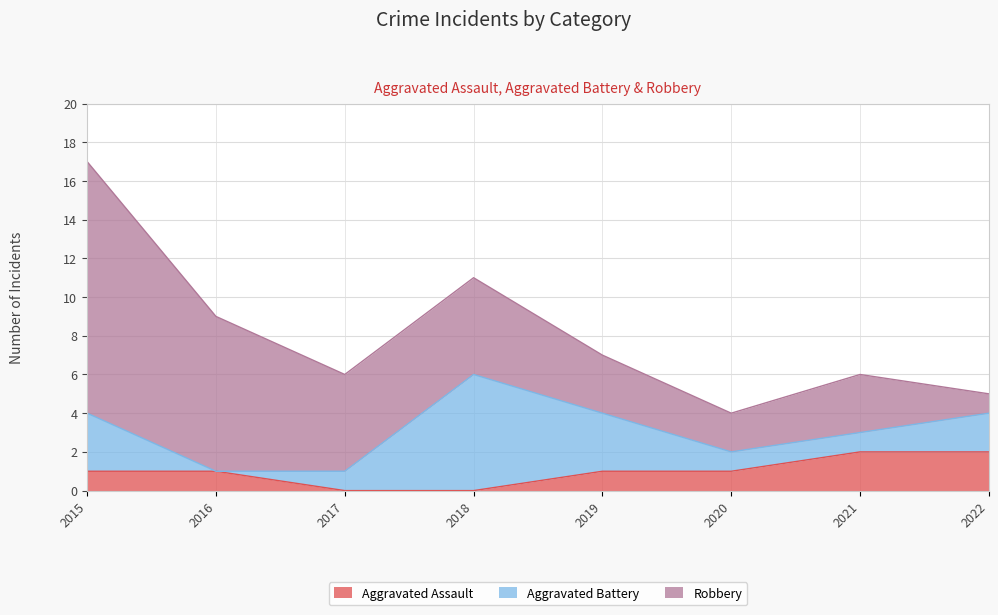

Which series changed the most between 2017 and 2022?

Robbery